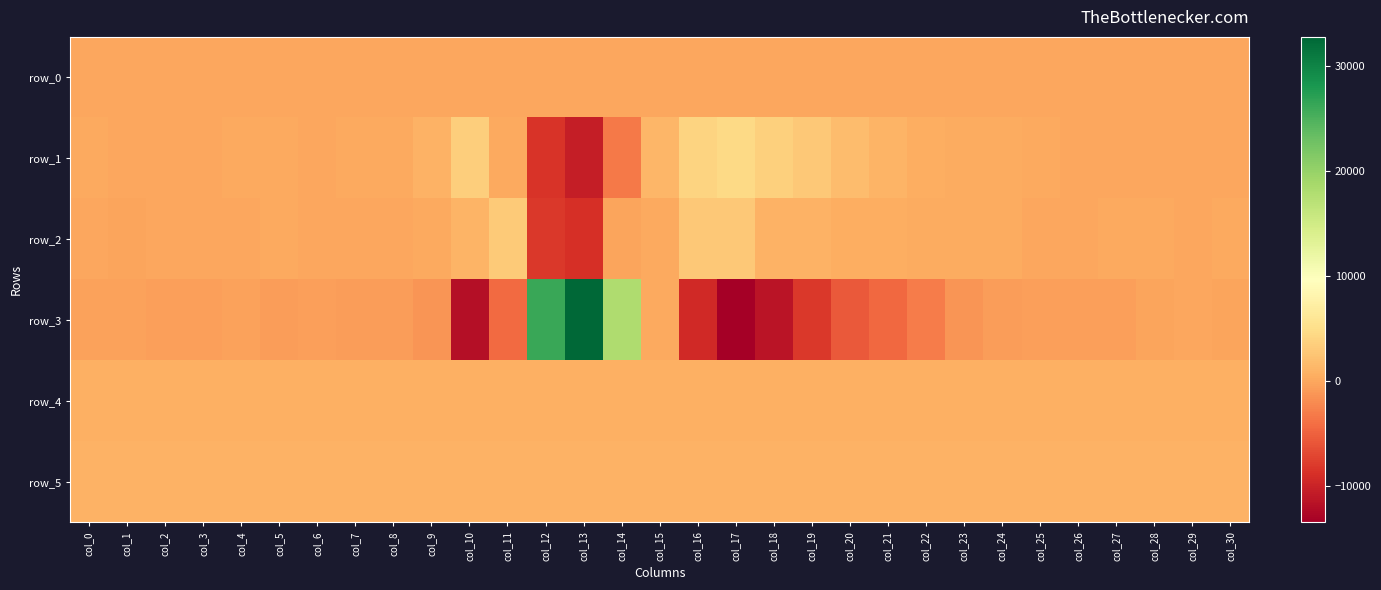

What is the total value across all series at col_15?

3423.0